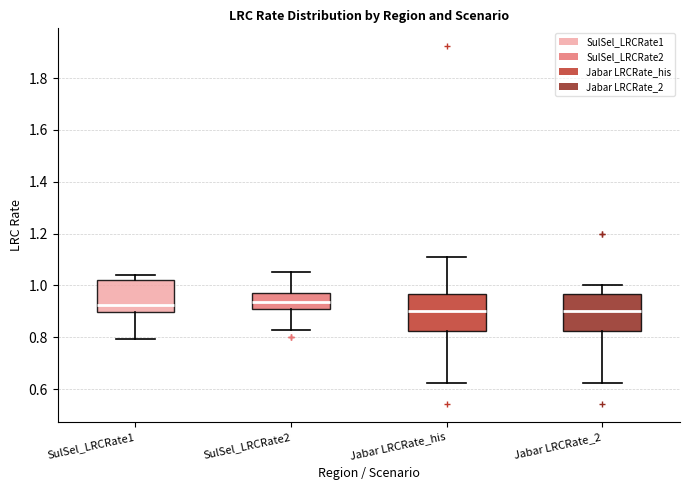

Where does the median line of the box for Jabar LRCRate_2 sit on the y-axis? The values are not printed on the chart, so give them approximately, as read against the axis.

0.90